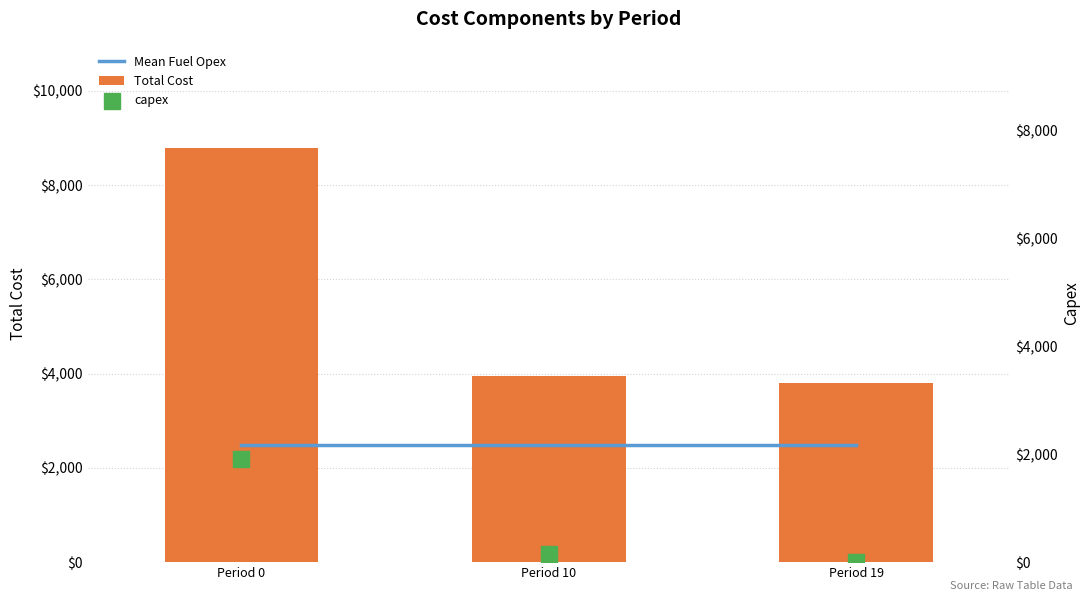

What is the total value across all series at Period 0?

13195.3